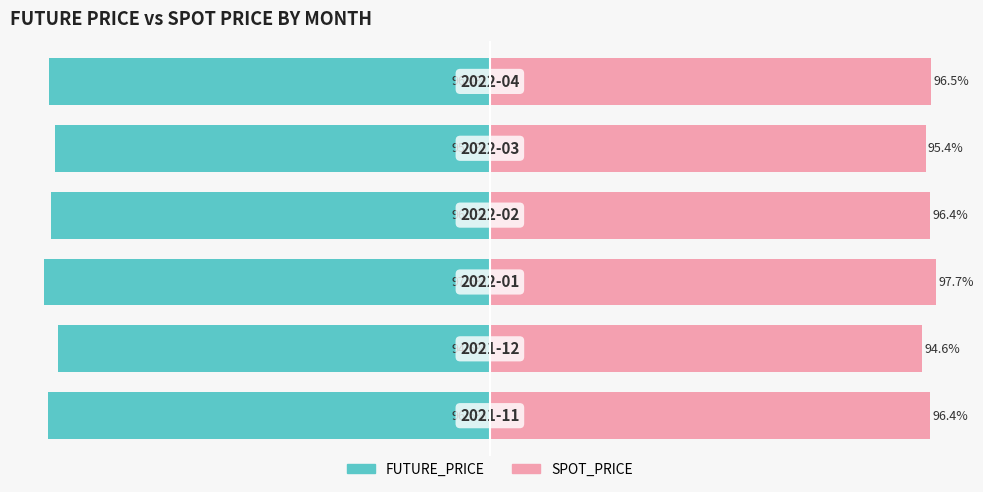

Which has a higher value, 3 or 0?

3